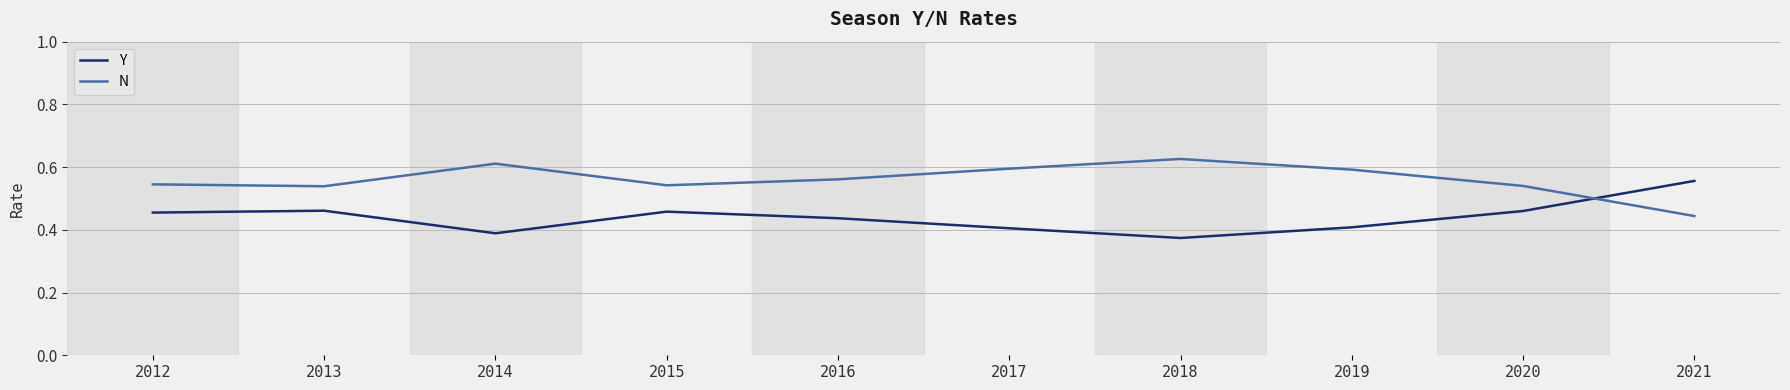

In Y, how many points are lower than both neighbors (excluding endpoints)?

2